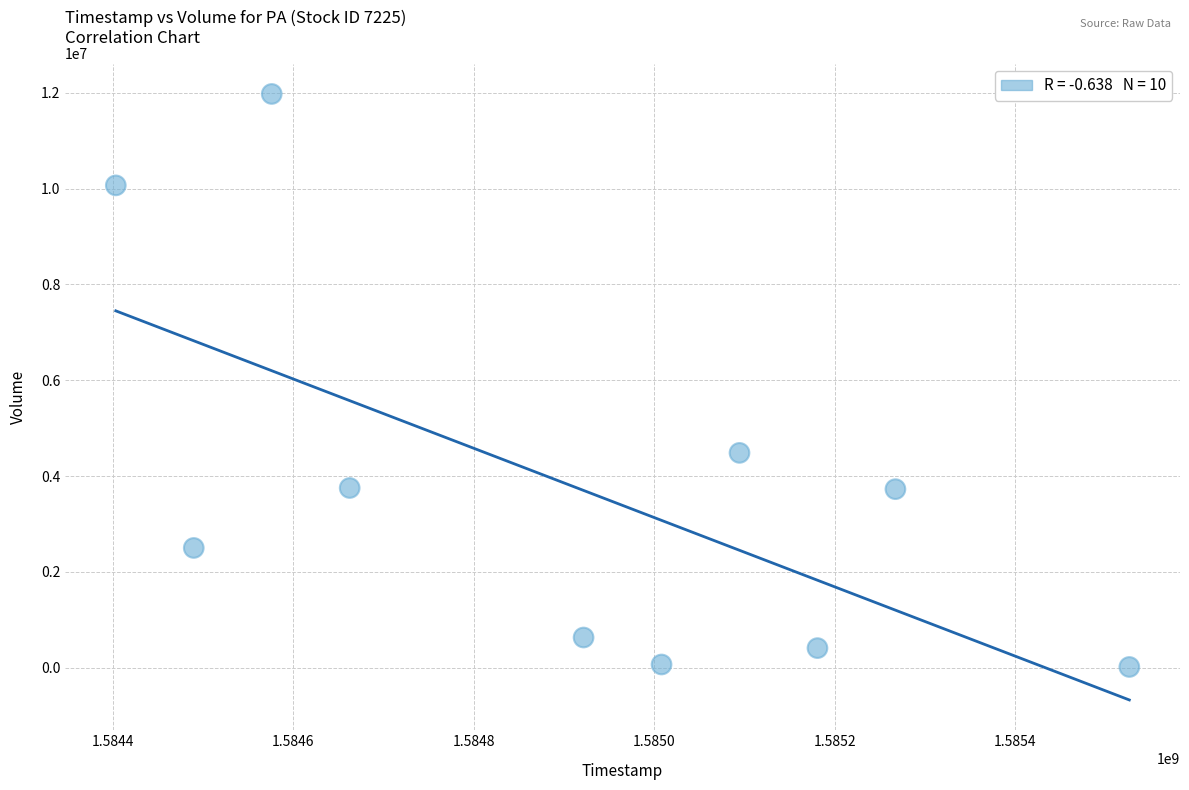

What is the range of Y values (max minus min)?

11958800